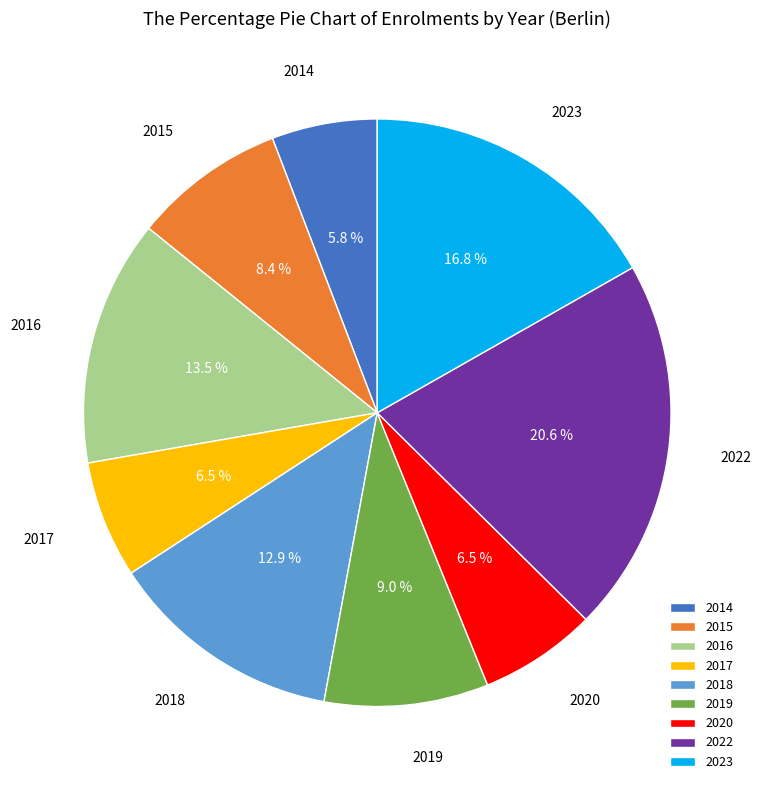

Between 2017 and 2016, which is larger?

2016